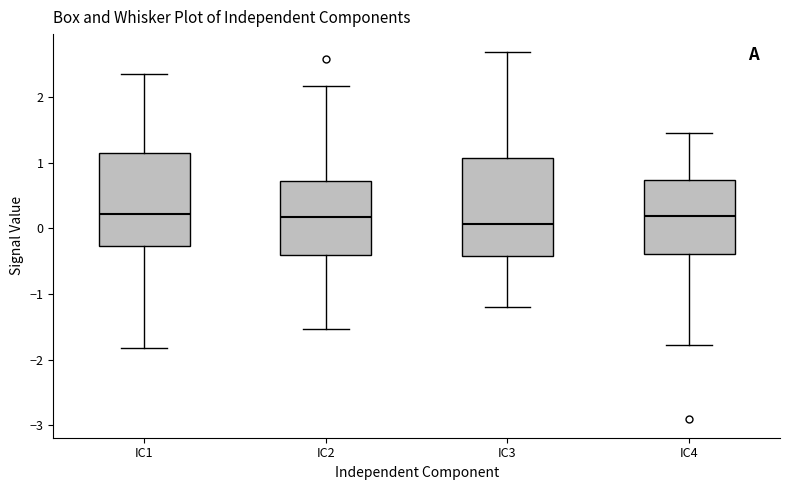

Reading left to right, read every box against the y-axis: the position of its median line, the range the box covers, and the ends of its whiskers. The values are not printed on the chart, so give them approximately, as read against the axis.

IC1: median 0.2, box -0.3 to 1.1, whiskers -1.8 to 2.4
IC2: median 0.2, box -0.4 to 0.7, whiskers -1.5 to 2.2
IC3: median 0.1, box -0.4 to 1.1, whiskers -1.2 to 2.7
IC4: median 0.2, box -0.4 to 0.7, whiskers -1.8 to 1.4